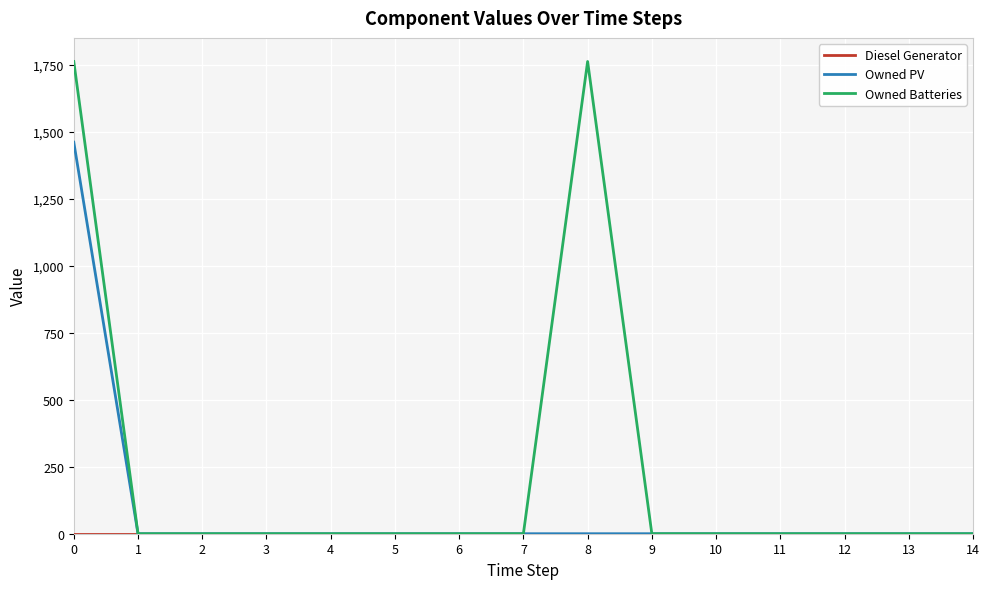

Does the chart display data point markers on the line(s)?

No